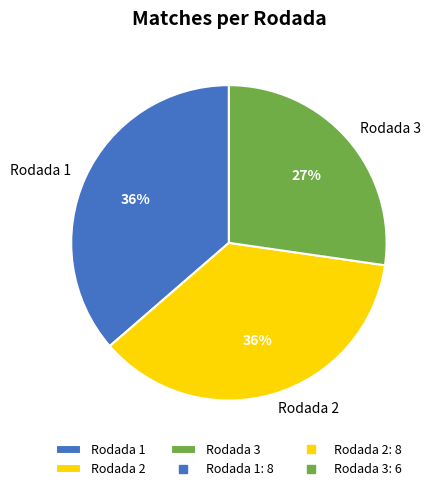

Is the sum of Rodada 3 and Rodada 1 greater than half?

Yes